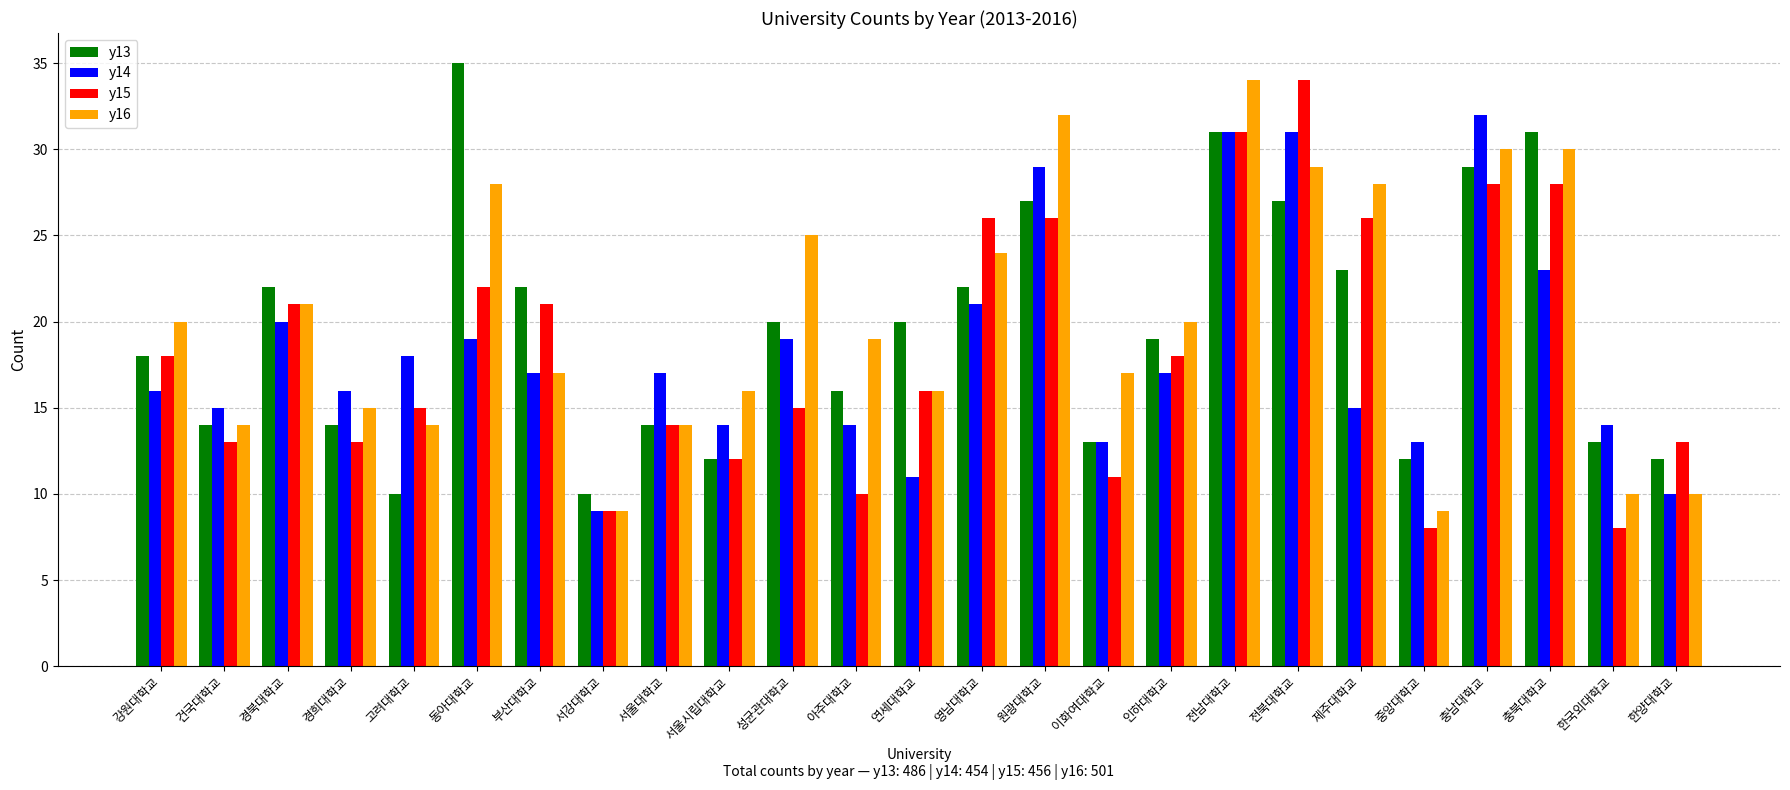

What position from the right is 한양대학교?

1